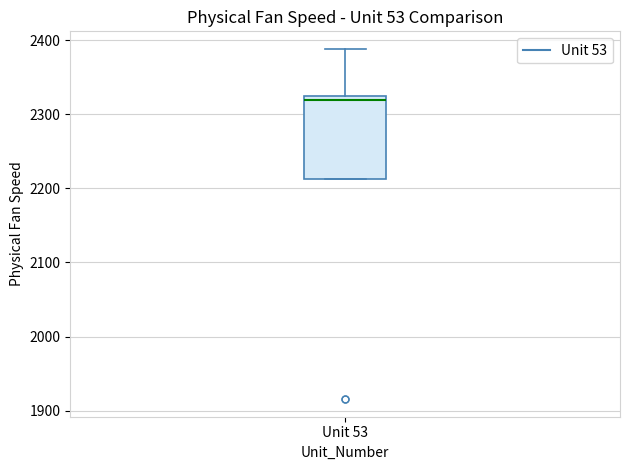

Transcribe this box plot: give where the median line is, the range the box spans, and where the two whiskers end, as read against the y-axis. The values are not printed on the chart, so give them approximately, as read against the axis.

median 2320 (just below the box's upper edge), box 2210 to 2320, whiskers 2210 to 2390